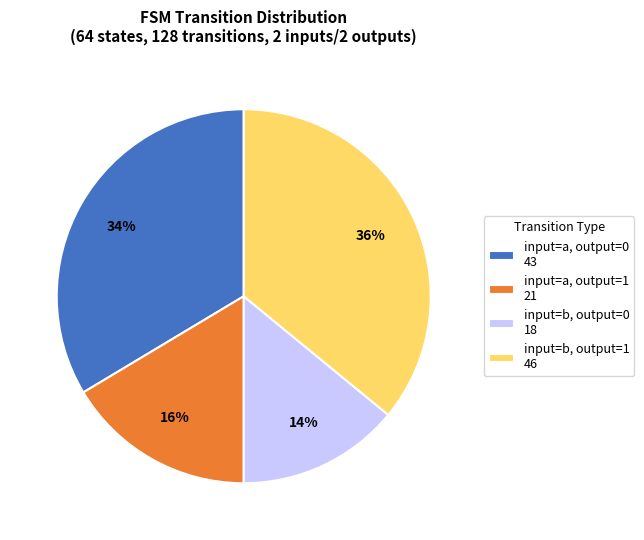

To the nearest percent, what is the combined percentage of input=a, output=0 43 and input=b, output=0 18?

48%